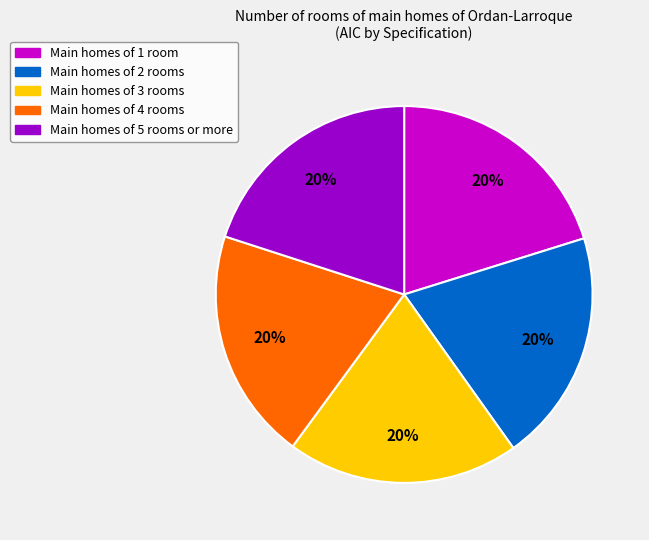

Does any single category account for the majority?

No